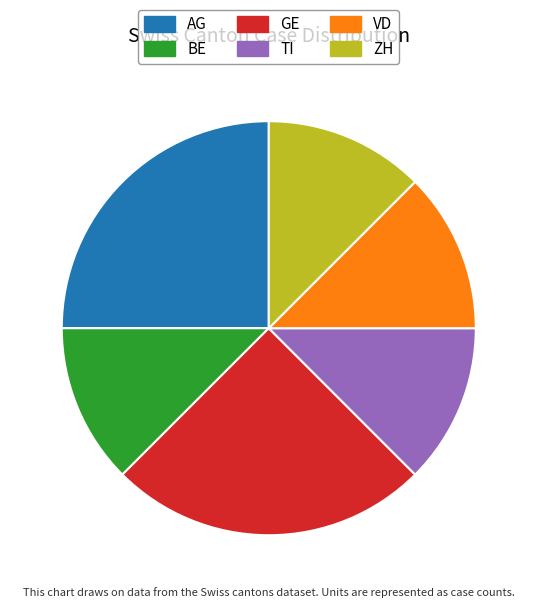

Does BE represent more than half of the total?

No